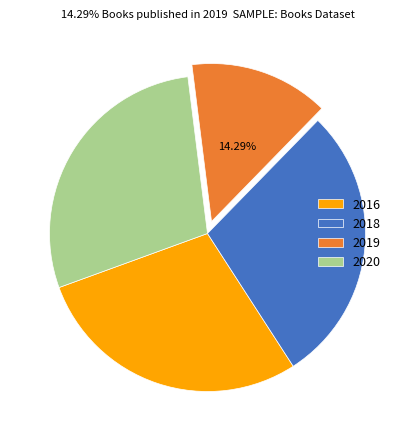

Is there a majority slice in this chart?

No